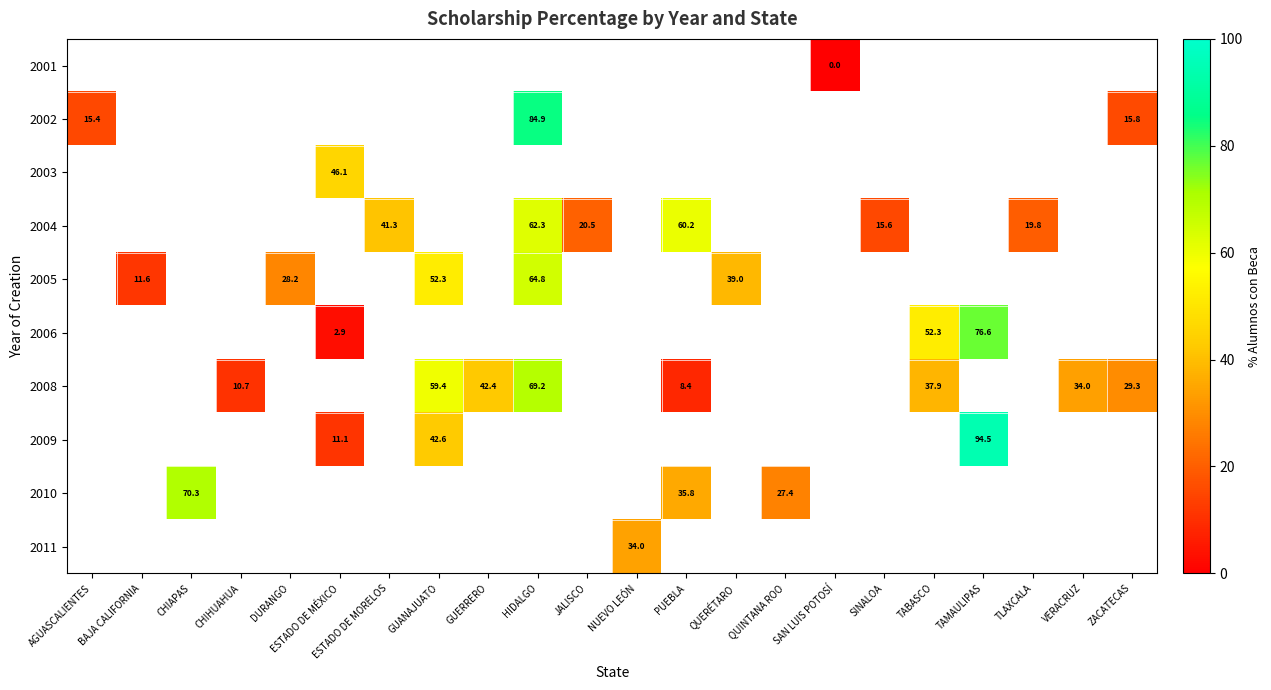

How many distinct data groups are displayed?

10